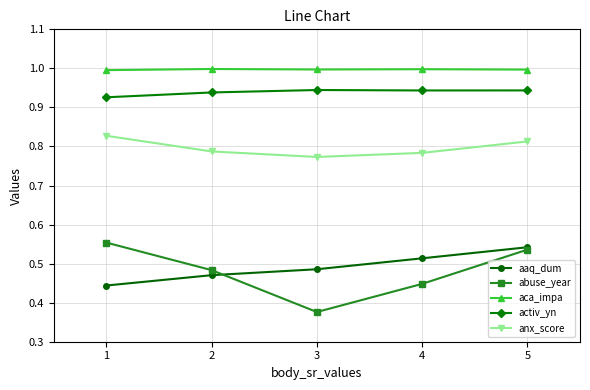

At how many categories does at least one series exceed 0?

5